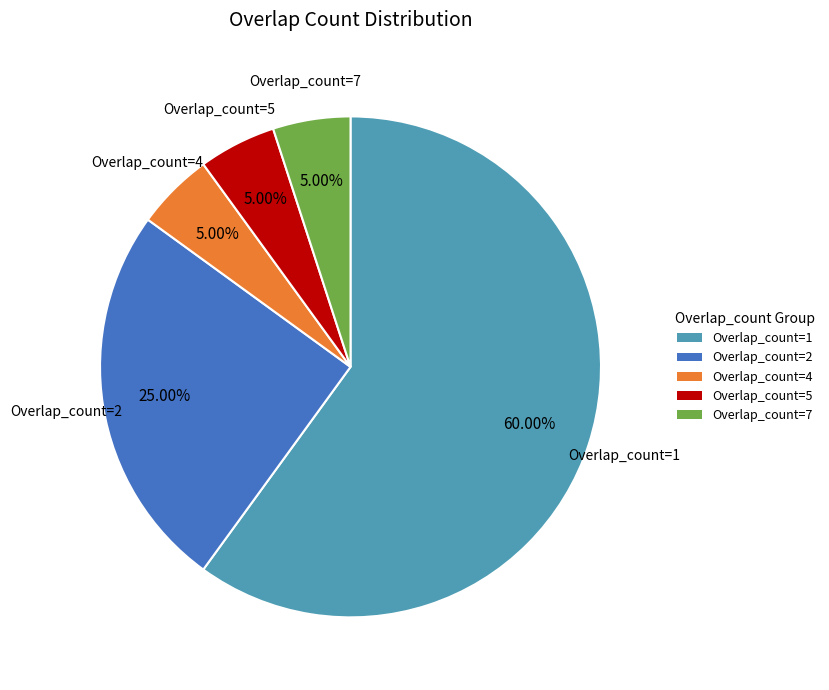

Combined, do Overlap_count=2 and Overlap_count=1 account for over 50%?

Yes